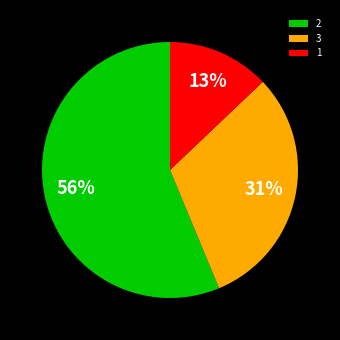

What is the smallest slice in the pie chart?

1